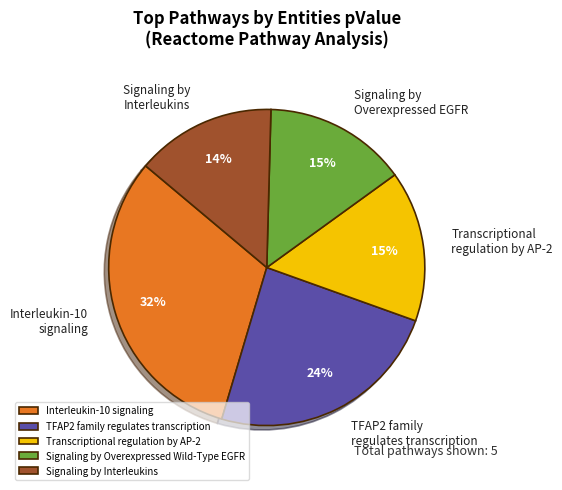

What is the largest slice in the pie chart?

Interleukin-10 signaling